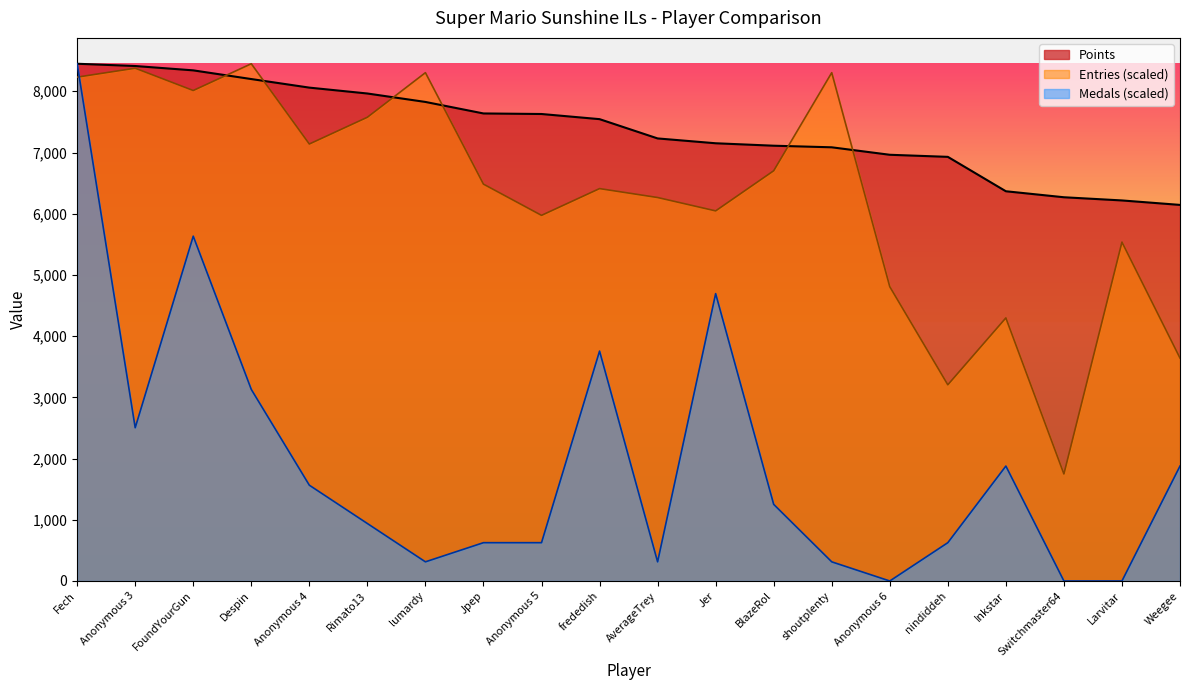

How many values in the Entries series are below 6483?

10